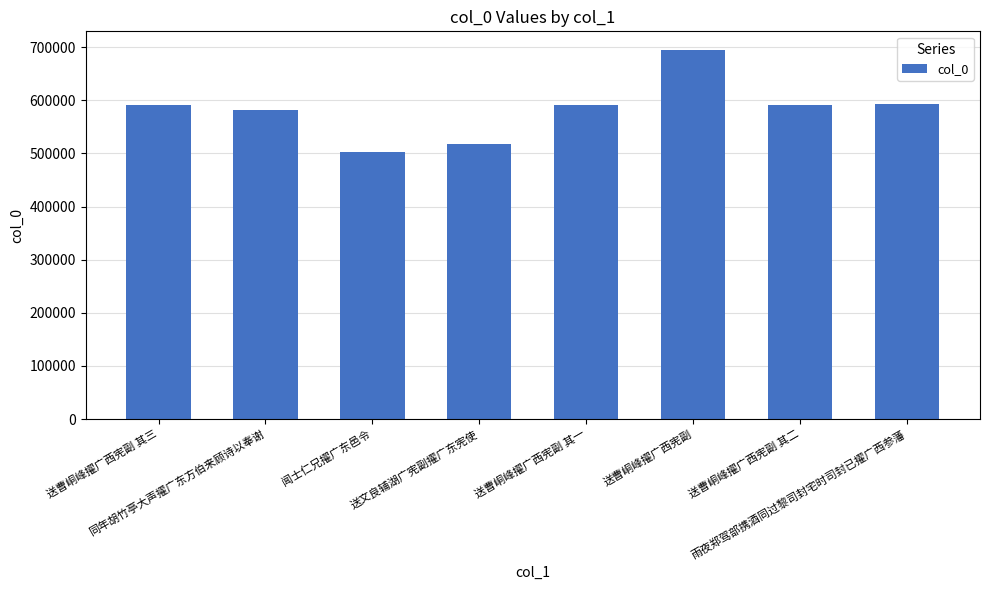

Which label corresponds to the largest value in the chart?

送曹峒峰擢广西宪副